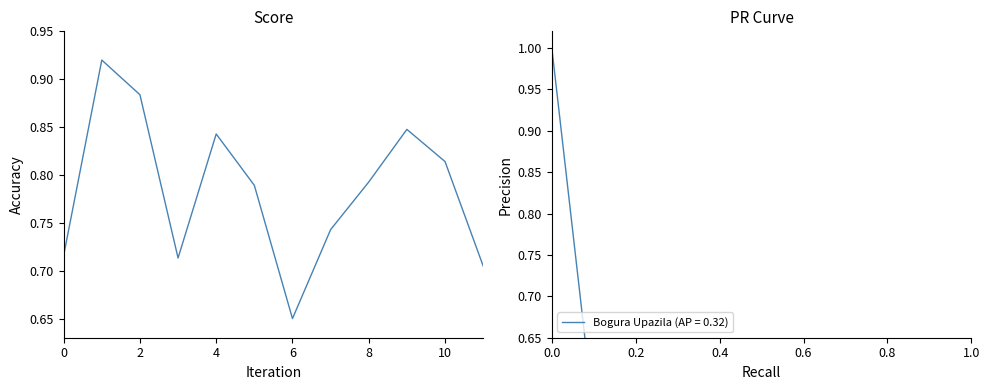

Reading left to right, what are all the values shown in this chart?

0.7	0.9	0.9	0.7	0.8	0.8	0.7	0.7	0.8	0.8	0.8	0.7